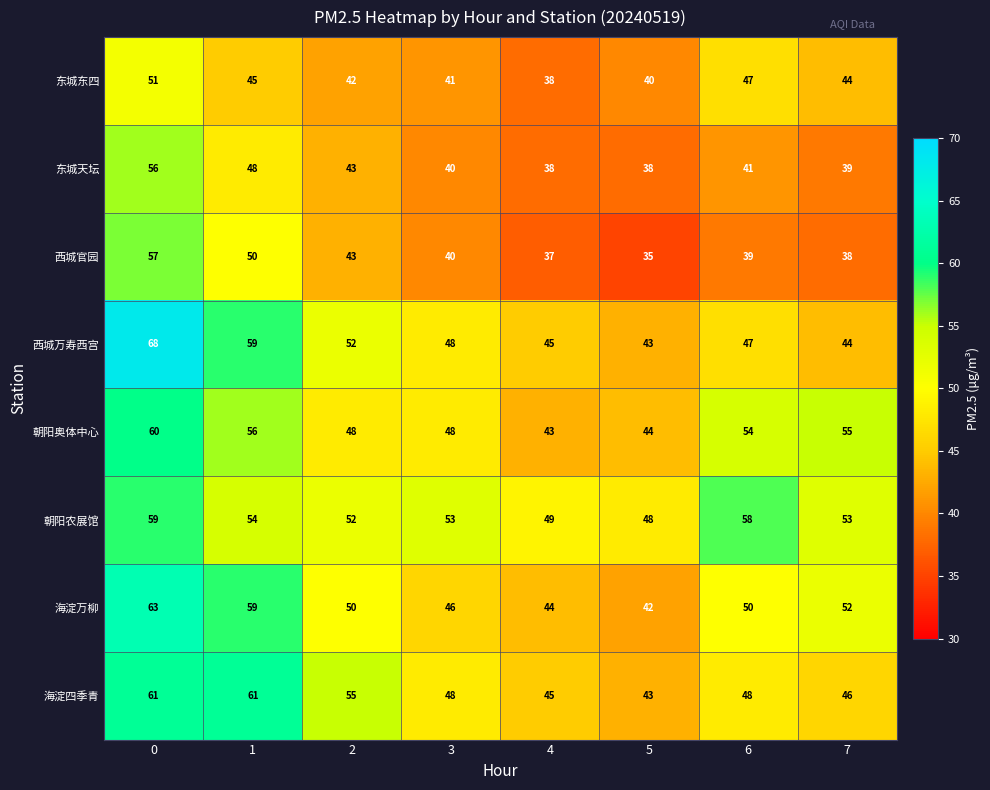

List the series in order of their peak value, highest first.

西城万寿西宫, 海淀万柳, 海淀四季青, 朝阳奥体中心, 朝阳农展馆, 西城官园, 东城天坛, 东城东四